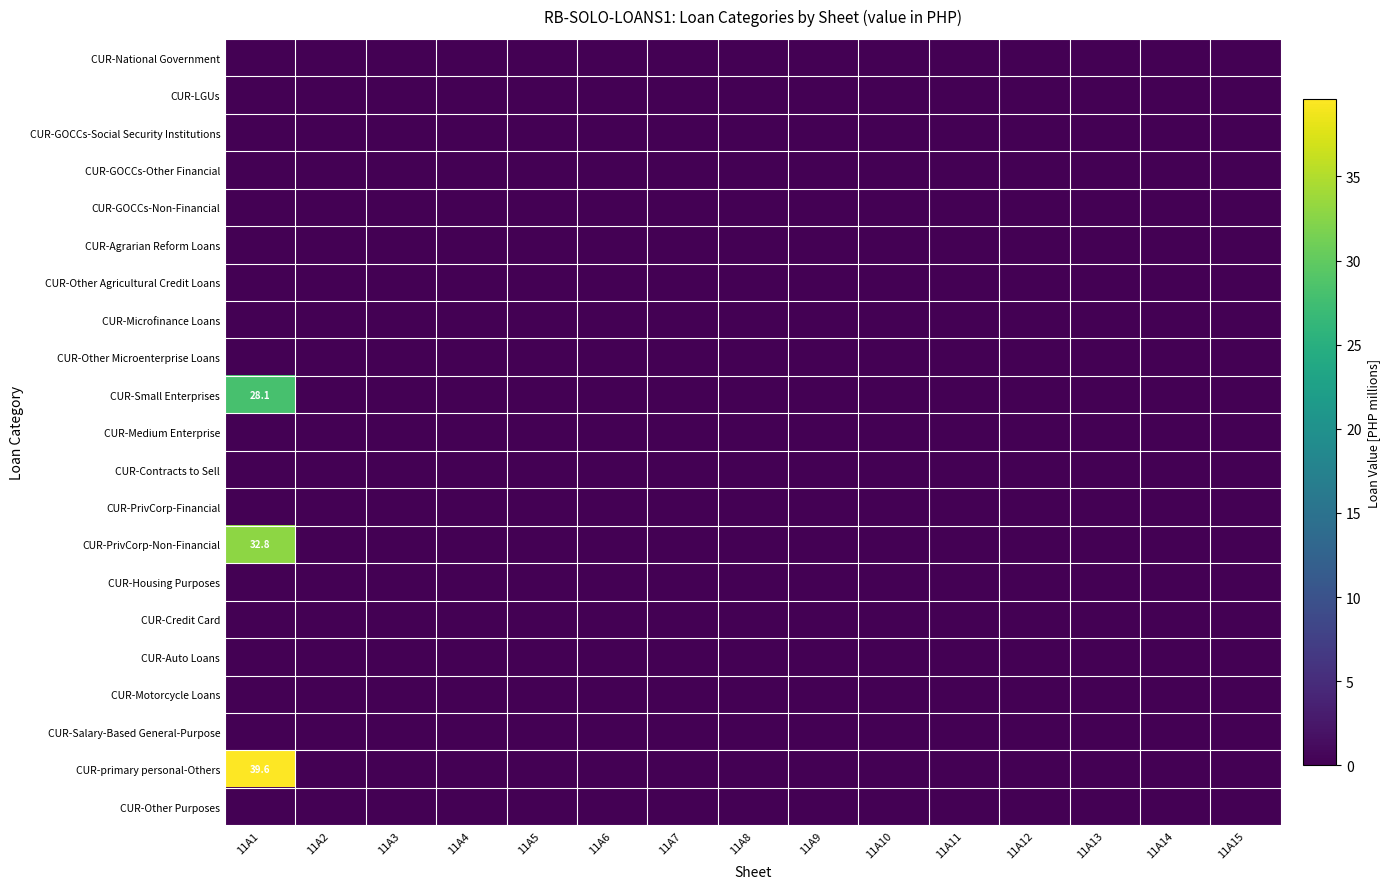

True or false: CUR-PrivCorp-Non-Financial has a value of -21.3 at 11A10.

False